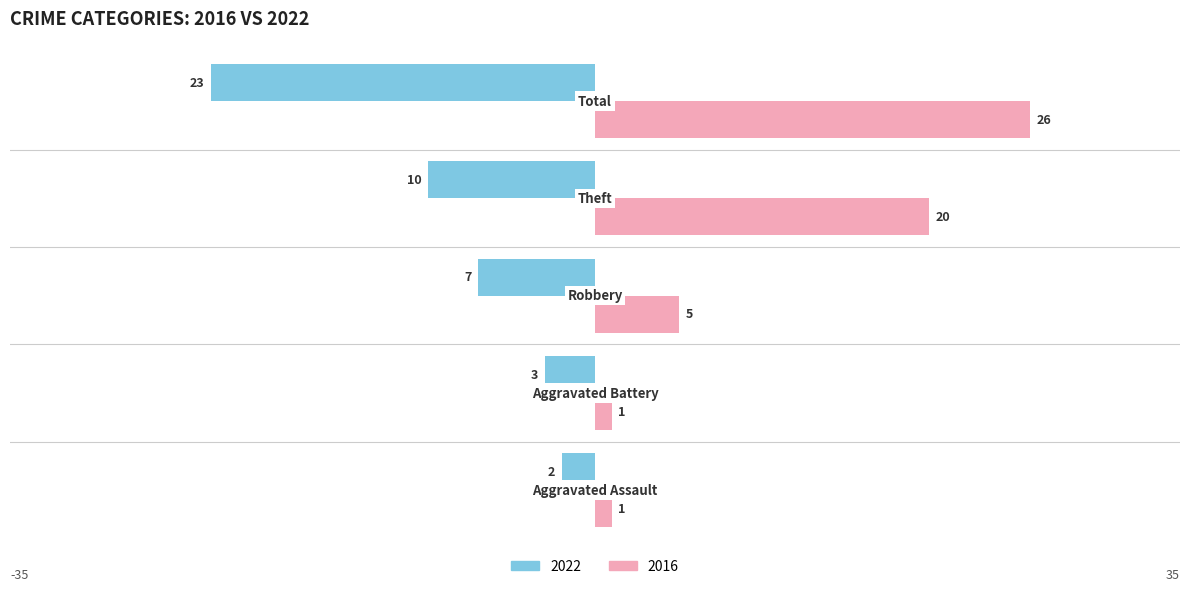

What is the label of the 4th bar from the right?

Aggravated Battery